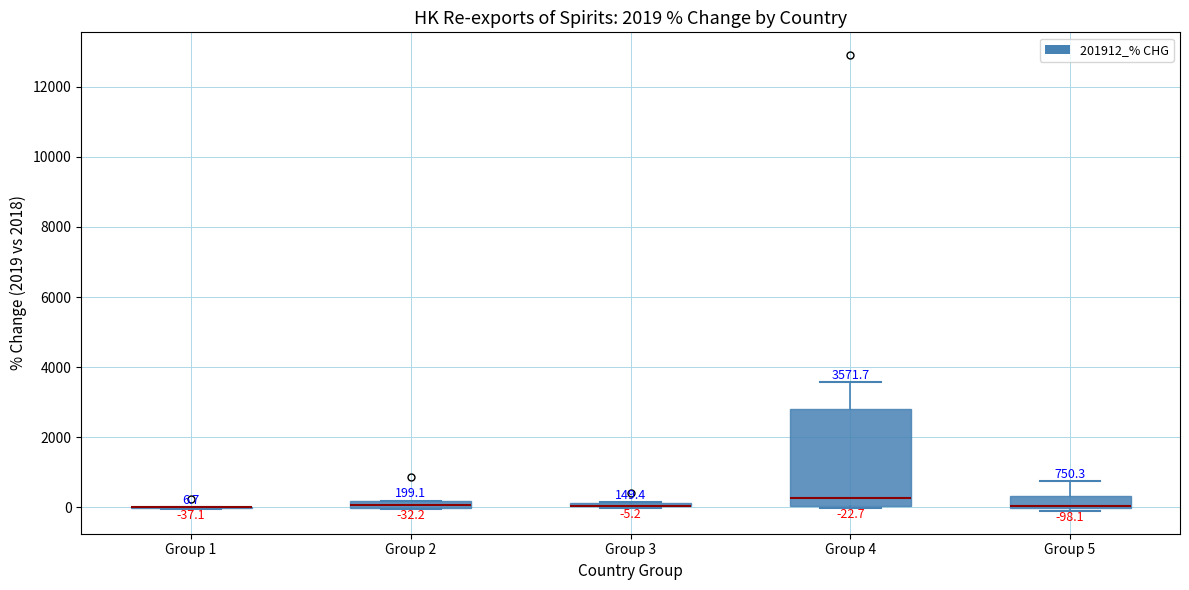

Which box is the tallest, from its lower edge to its upper edge?

Group 4